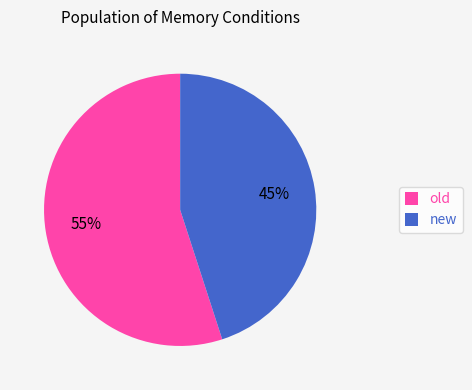

How many segments does this pie chart have?

2